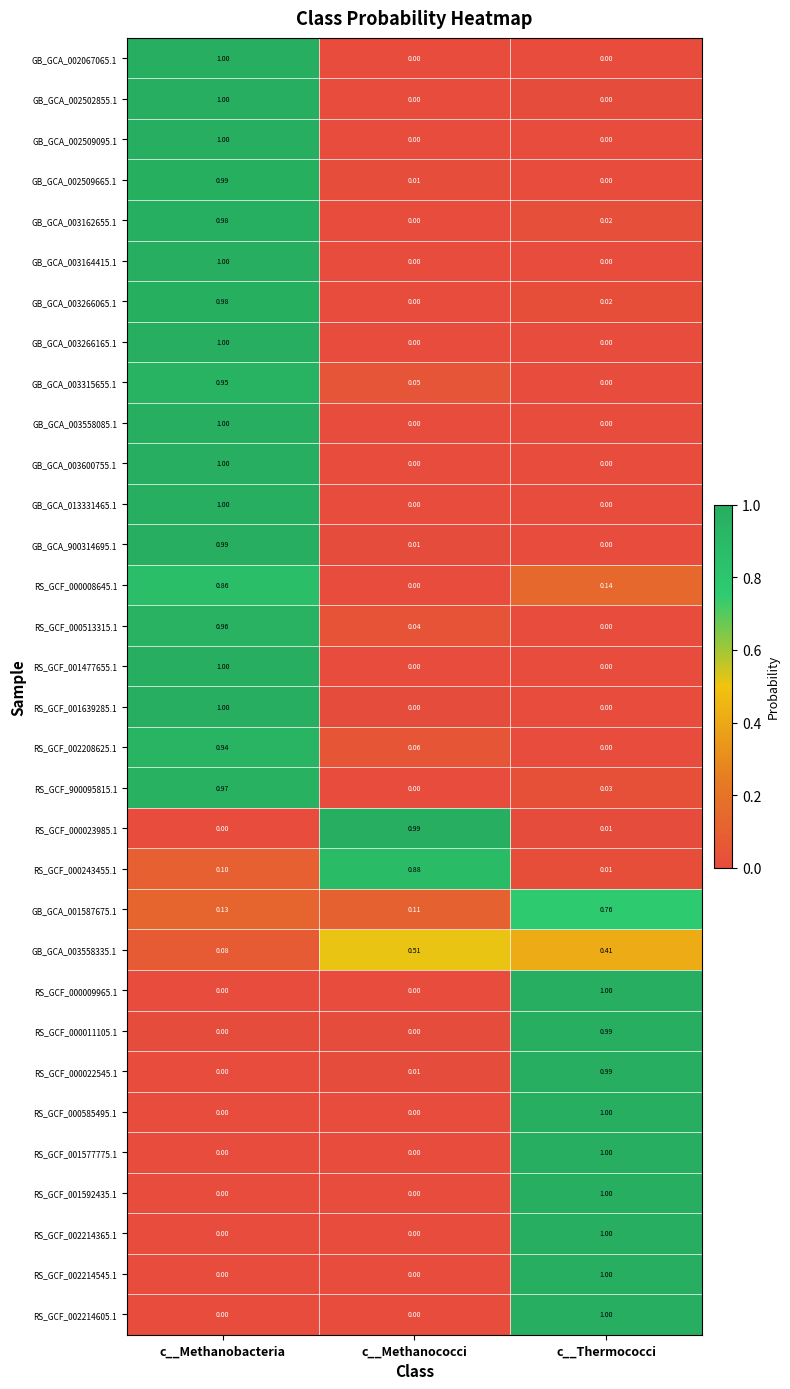

At which category is the sum across all series the highest?

c__Methanobacteria